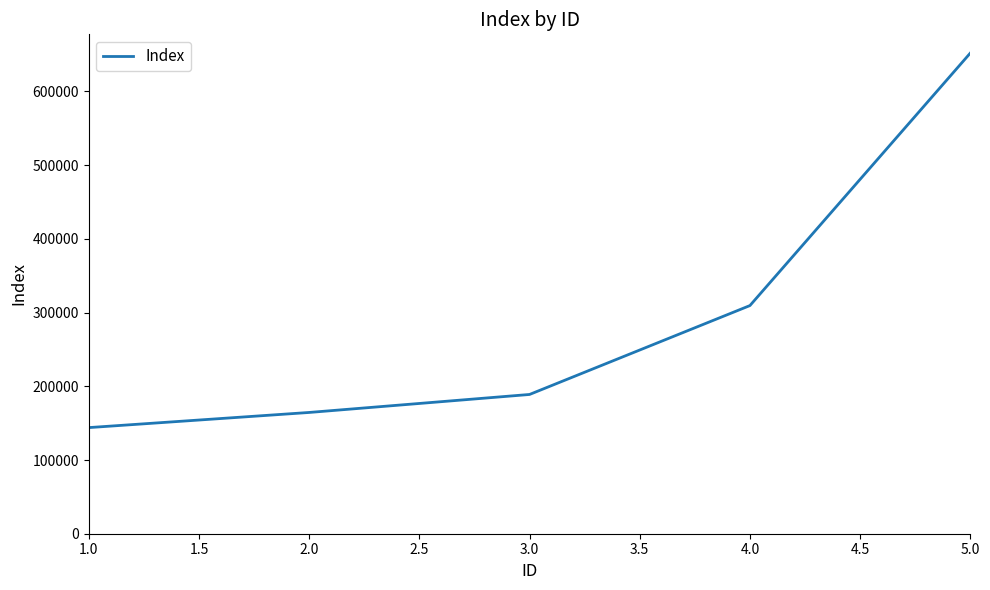

Which category has the lowest value across all series?

1.0